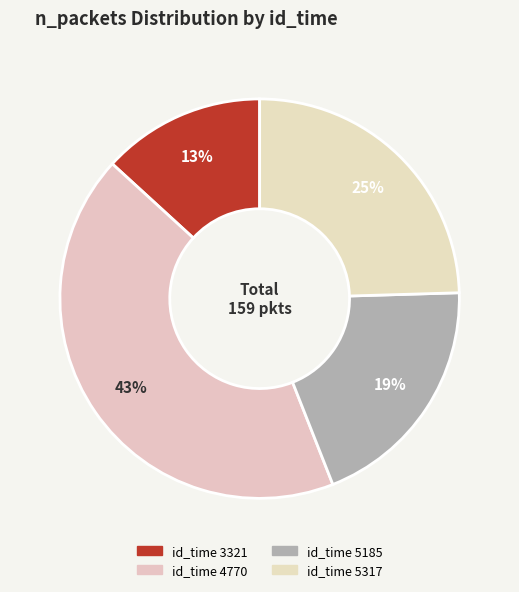

Rank the categories by value from lowest to highest.

3321, 5185, 5317, 4770